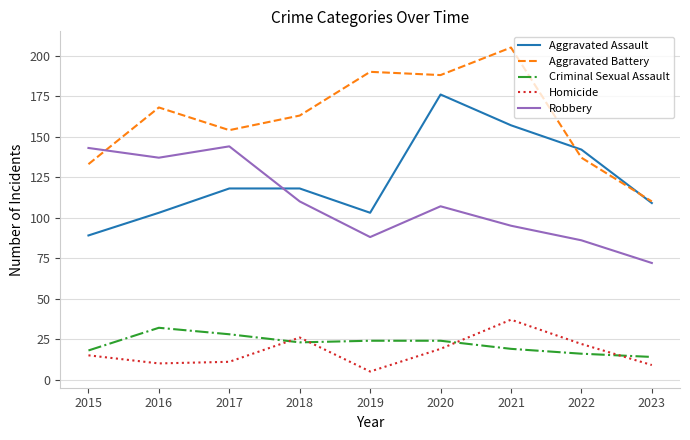

True or false: Robbery has more than 1 points higher than both neighbors.

True